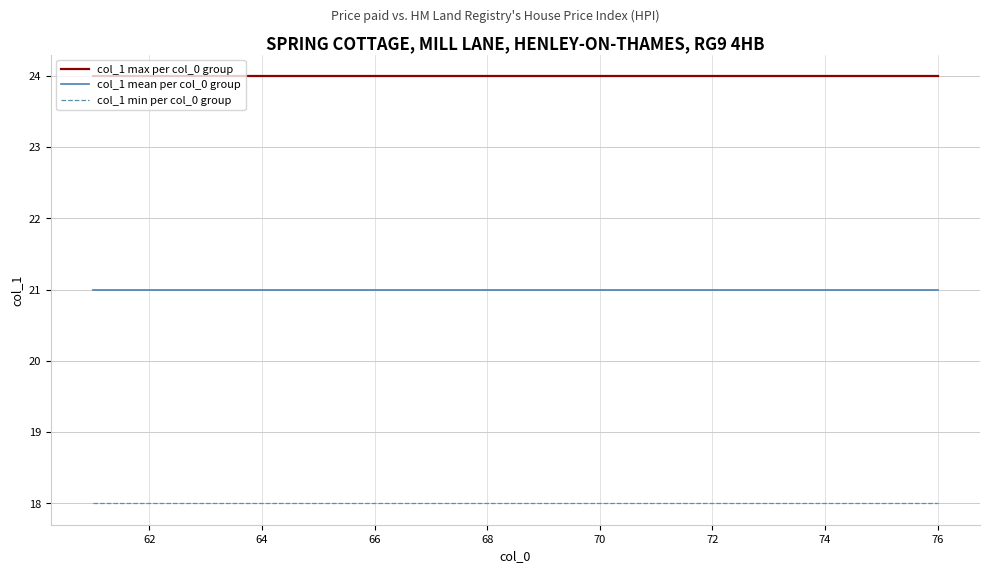

True or false: col_1 min per col_0 group and col_1 mean per col_0 group cross at least once.

False